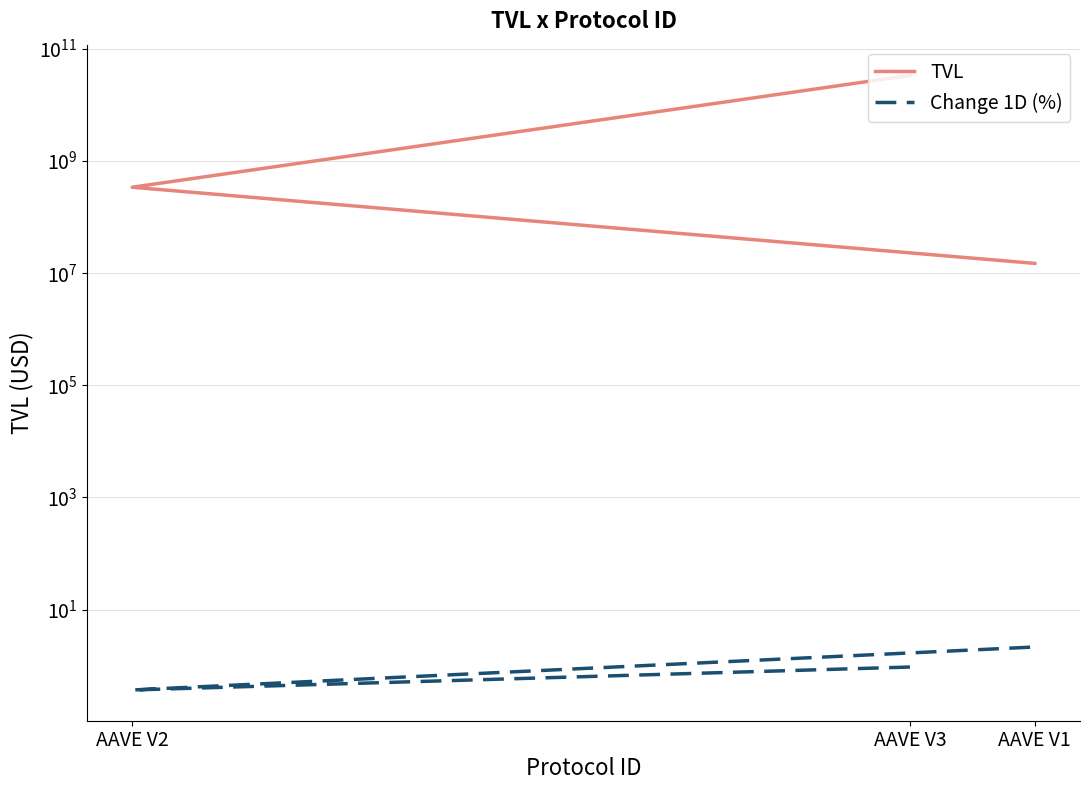

Between AAVE V3 and AAVE V1, which series saw the biggest shift?

TVL